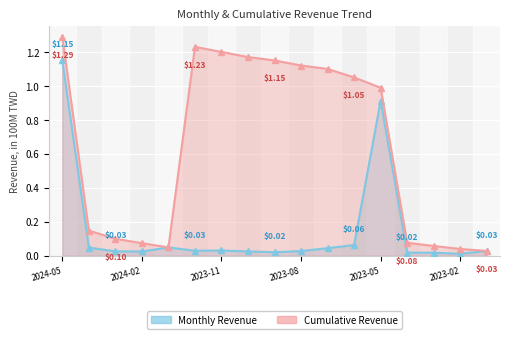

List the series in order of their peak value, lowest first.

Monthly Revenue, Cumulative Revenue